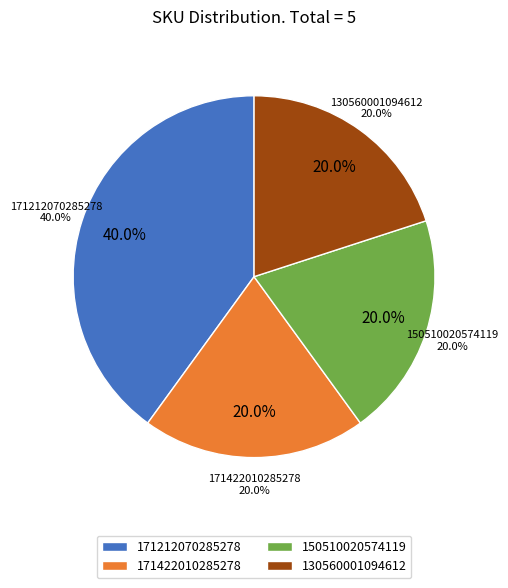

Rank the categories by value from highest to lowest.

171212070285278, 171422010285278, 150510020574119, 130560001094612